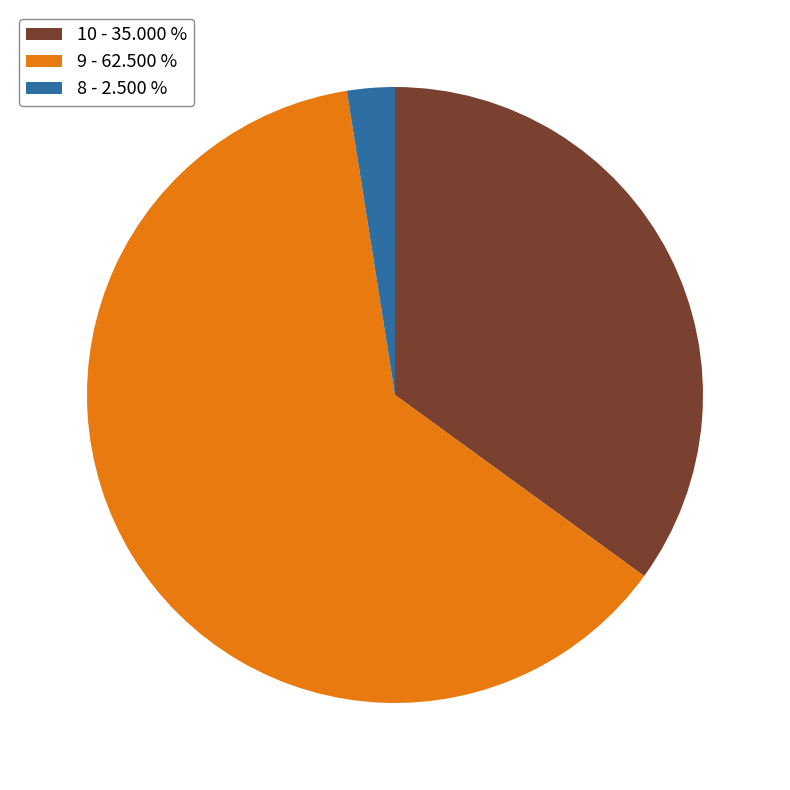

Count the number of slices in the pie.

3